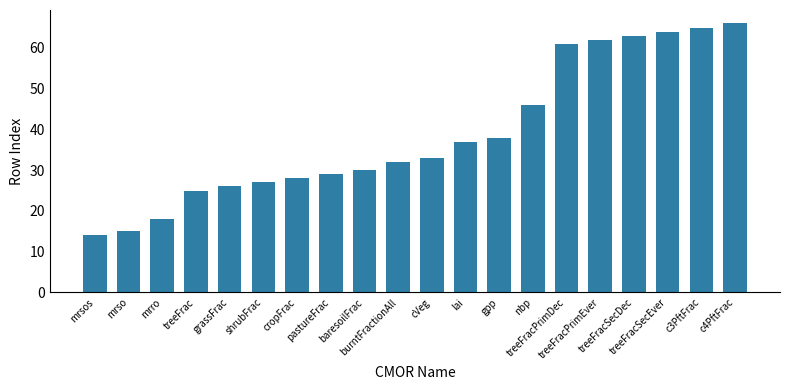

At which label is the value closest to 40?

gpp